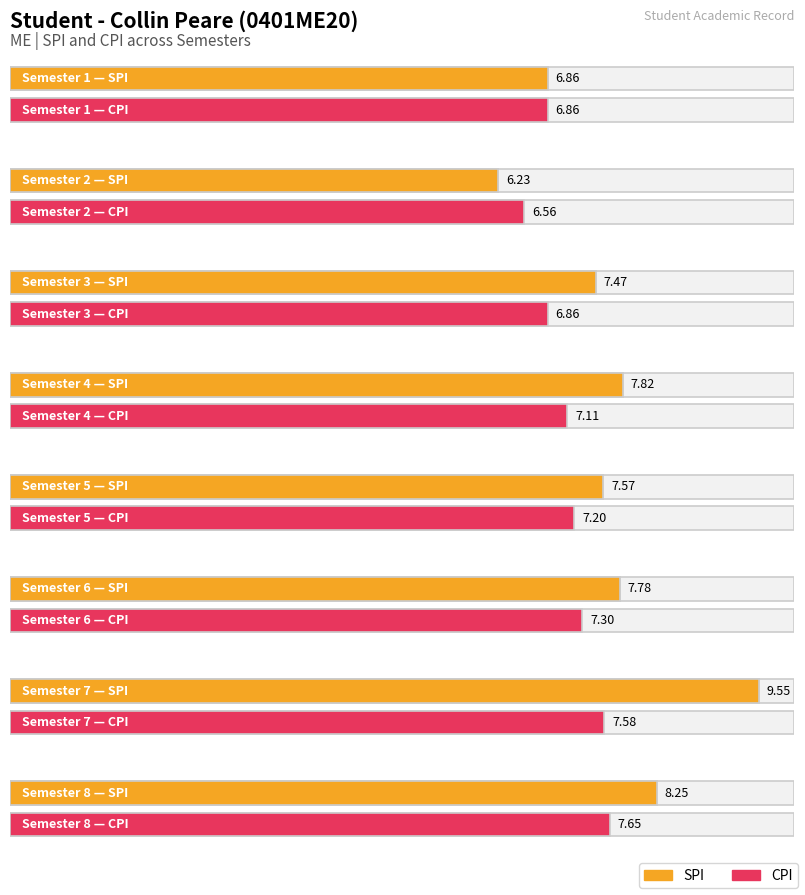

Reading left to right, list all the values displayed in this chart.

SPI: 1=6.9	2=6.2	3=7.5	4=7.8	5=7.6	6=7.8	7=9.6	8=8.2
CPI: 1=6.9	2=6.6	3=6.9	4=7.1	5=7.2	6=7.3	7=7.6	8=7.7